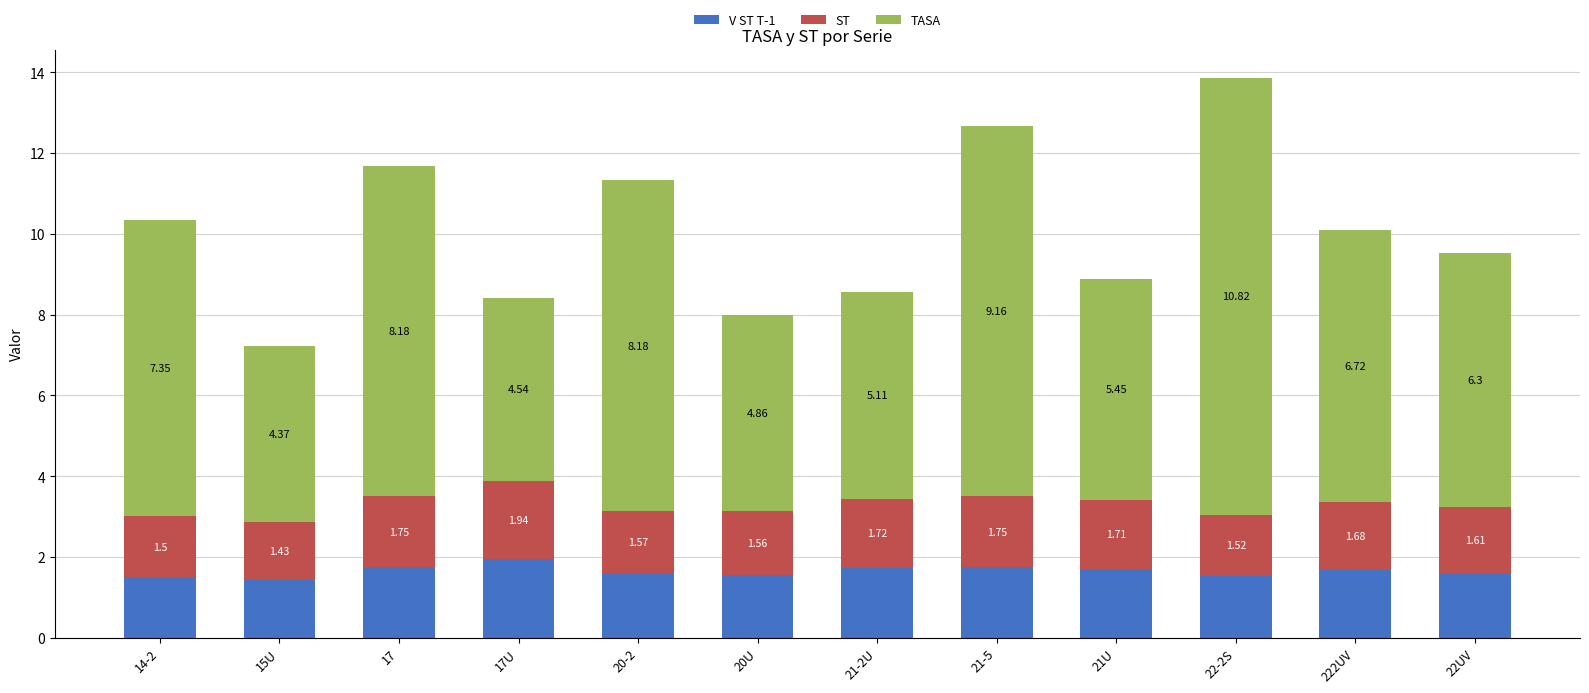

What are all the series names shown in the legend?

V ST T-1, ST, TASA